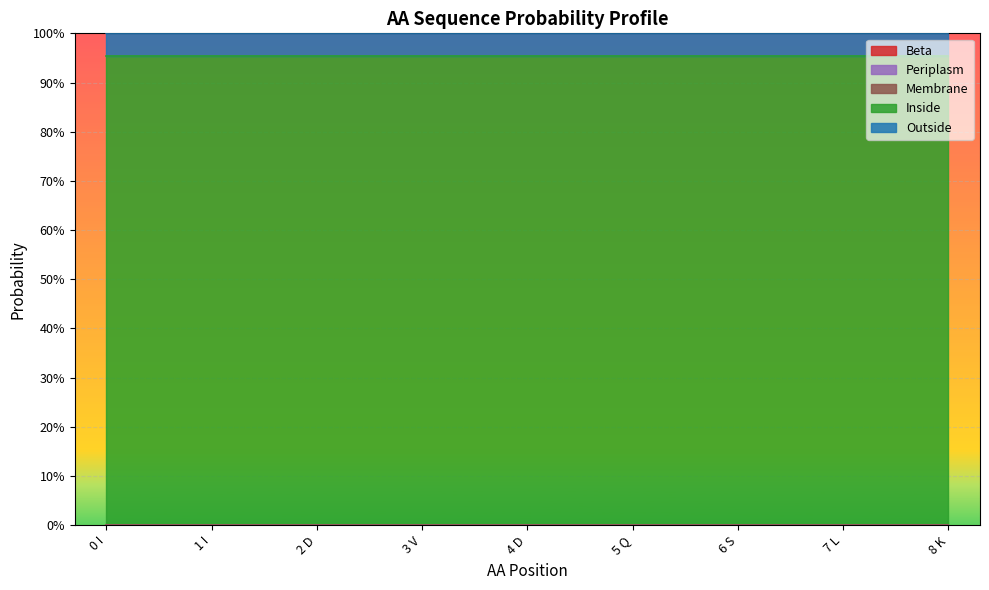

What is the total value across all series at 0 I?

1.0